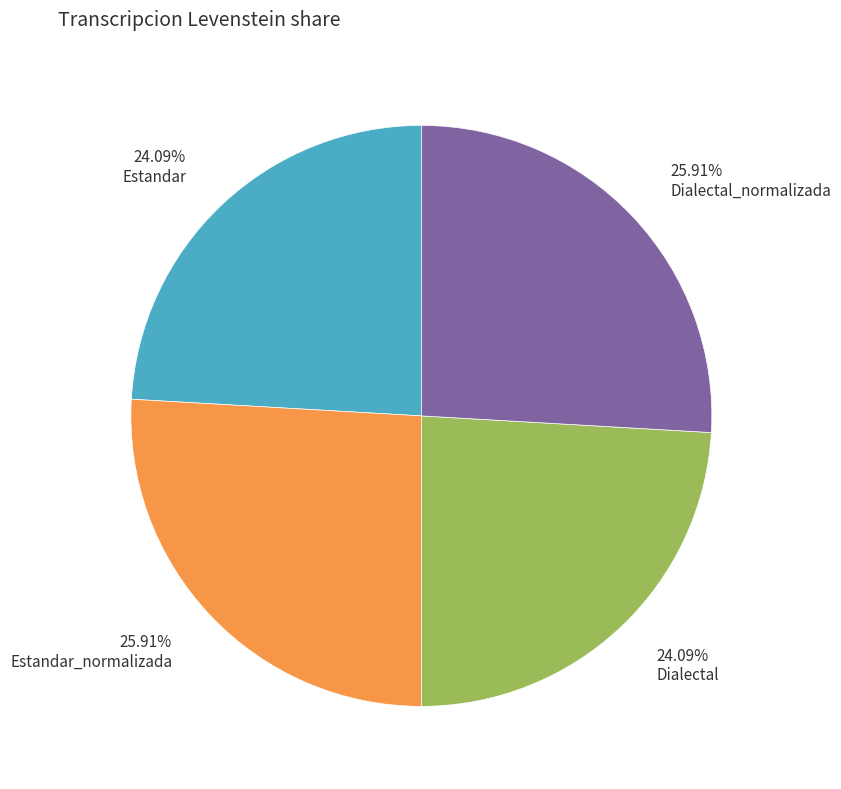

What is the ratio of the value at 25.91% Dialectal_normalizada to the value at 24.09% Dialectal?

1.1